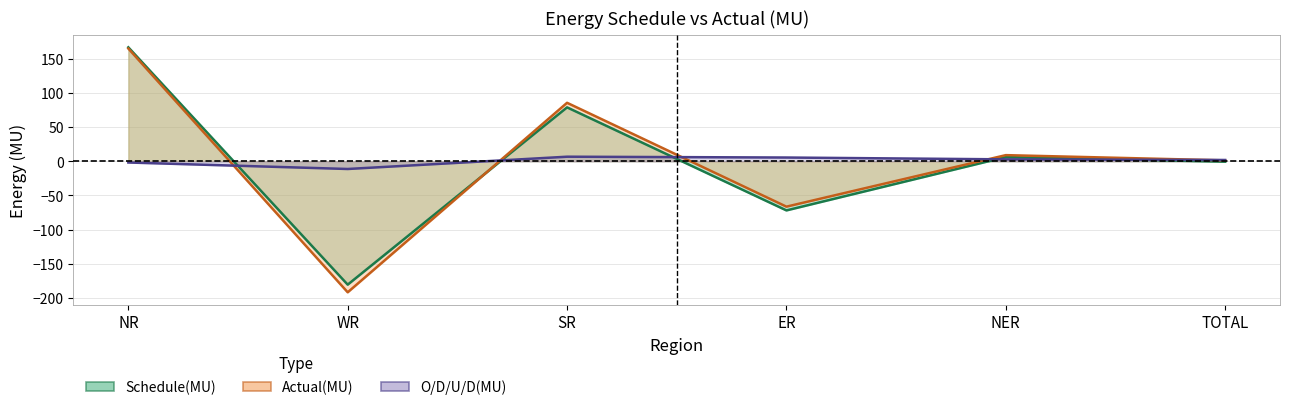

What is the sum of all Actual(MU) values?

2.7